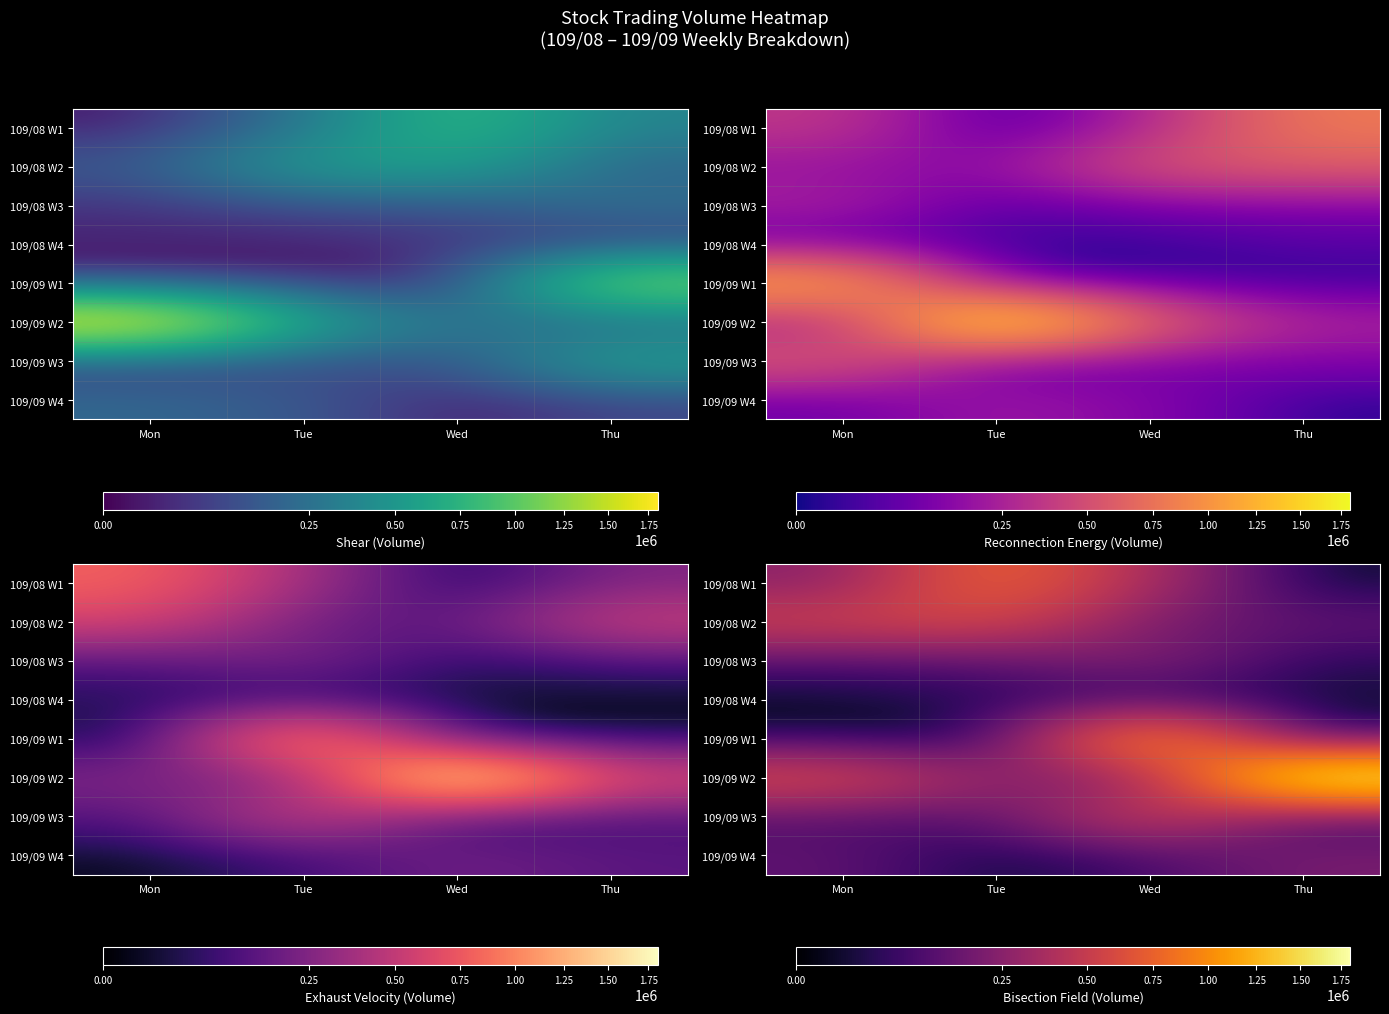

Rank the series at Mon from highest to lowest value.

109/09 W2, 109/08 W2, 109/08 W1, 109/09 W4, 109/09 W3, 109/08 W3, 109/09 W1, 109/08 W4